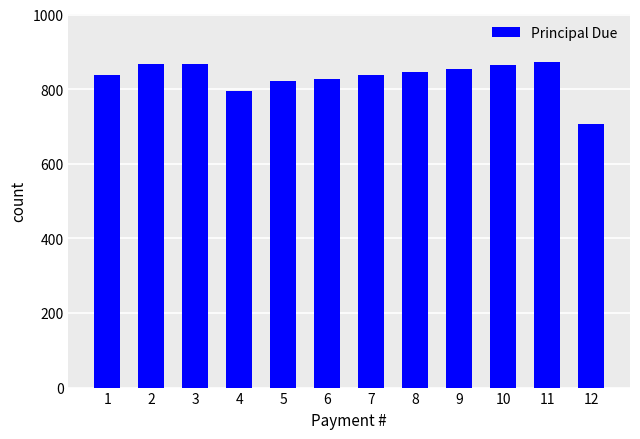

What is the ratio of the value at 1 to the value at 6?

1.0